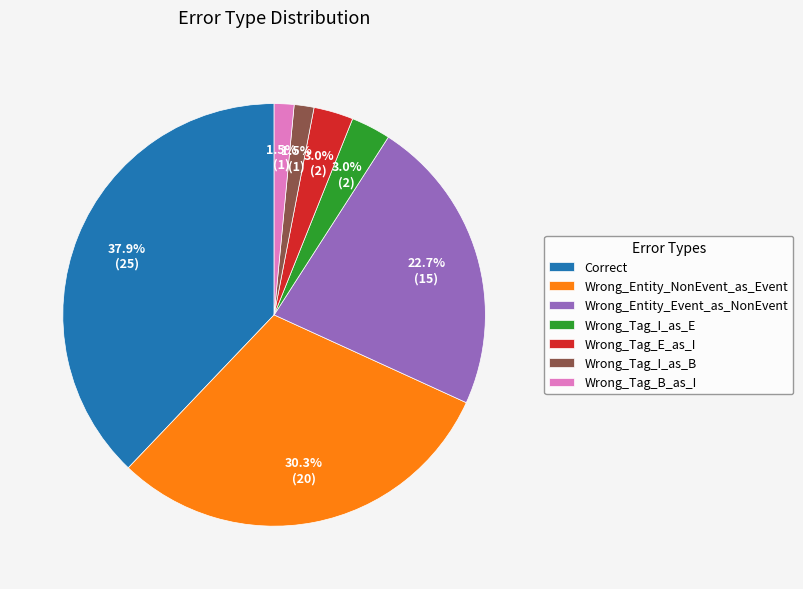

To the nearest percent, what portion does Correct represent?

38%